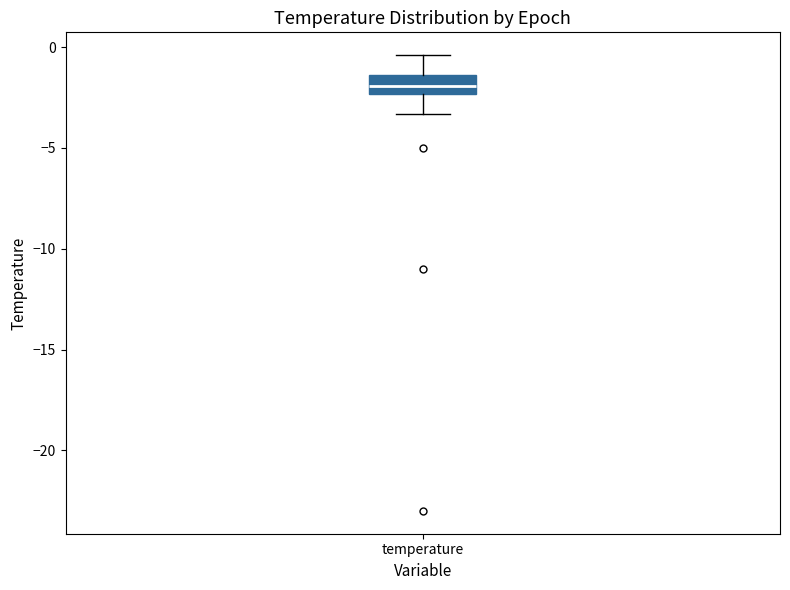

Read this box plot against the y-axis: the position of the median line, the range covered by the box, and the ends of both whiskers. The values are not printed on the chart, so give them approximately, as read against the axis.

median -2.0, box -2.5 to -1.5, whiskers -3.5 to -0.5